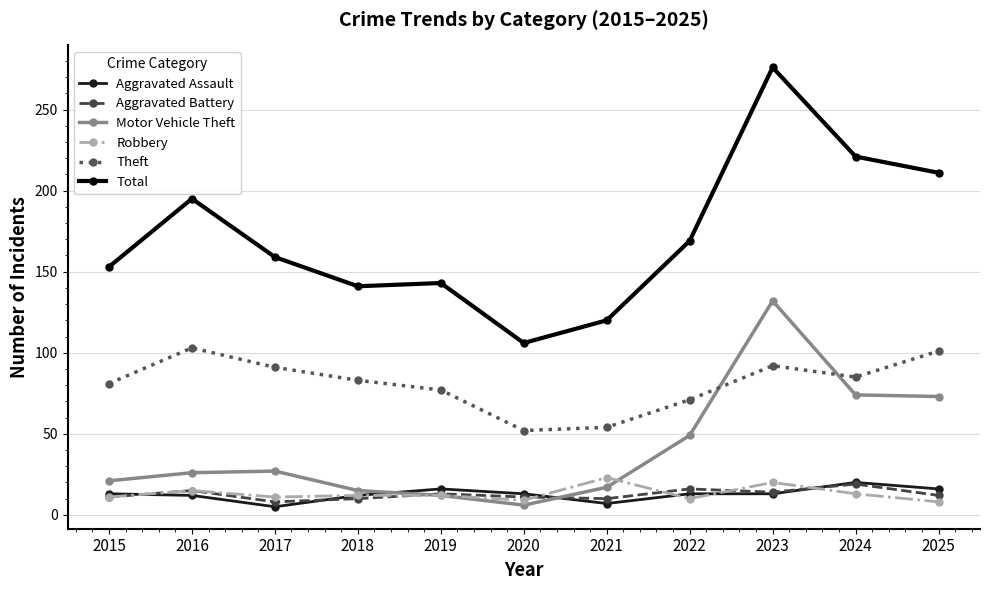

How many lines are shown in the chart?

6